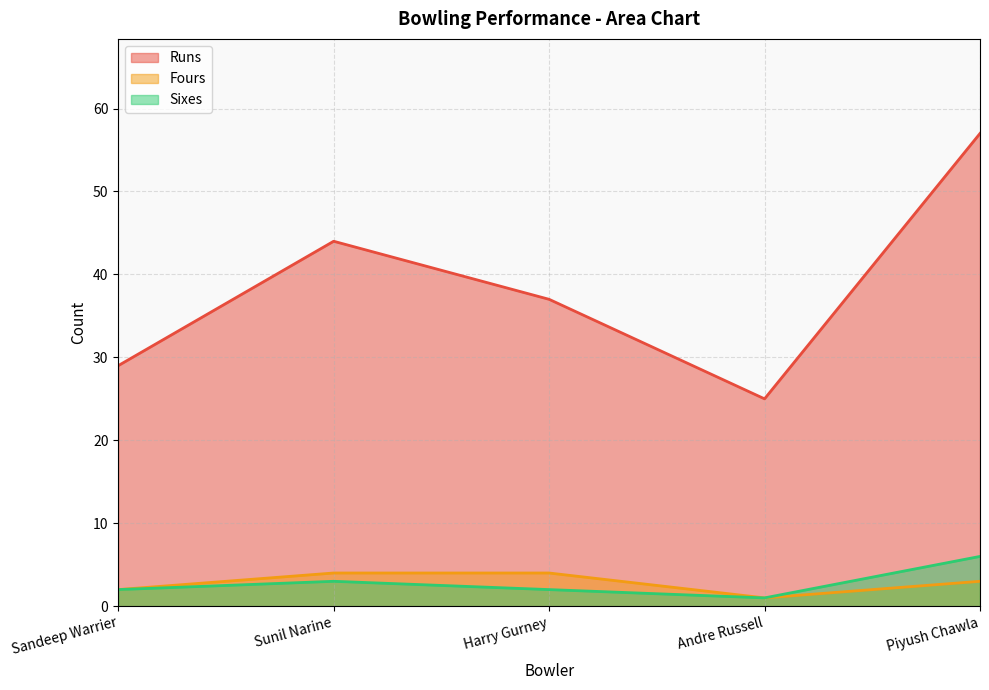

Reading left to right, extract all data points from this chart.

Runs: Sandeep Warrier=29	Sunil Narine=44	Harry Gurney=37	Andre Russell=25	Piyush Chawla=57
Fours: Sandeep Warrier=2	Sunil Narine=4	Harry Gurney=4	Andre Russell=1	Piyush Chawla=3
Sixes: Sandeep Warrier=2	Sunil Narine=3	Harry Gurney=2	Andre Russell=1	Piyush Chawla=6